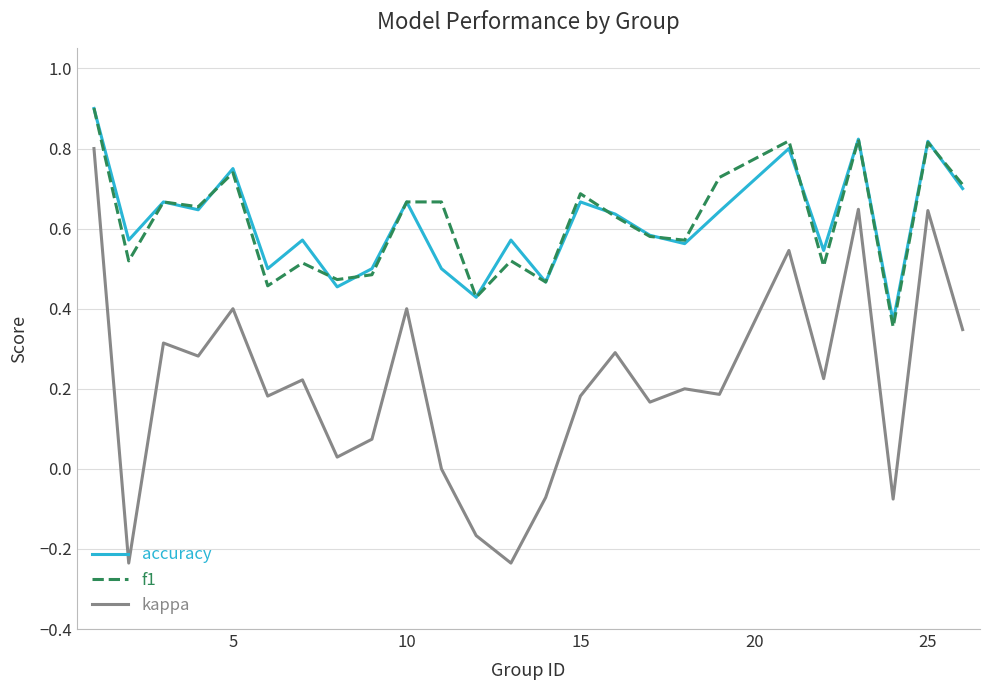

What are all the series names shown in the legend?

accuracy, f1, kappa